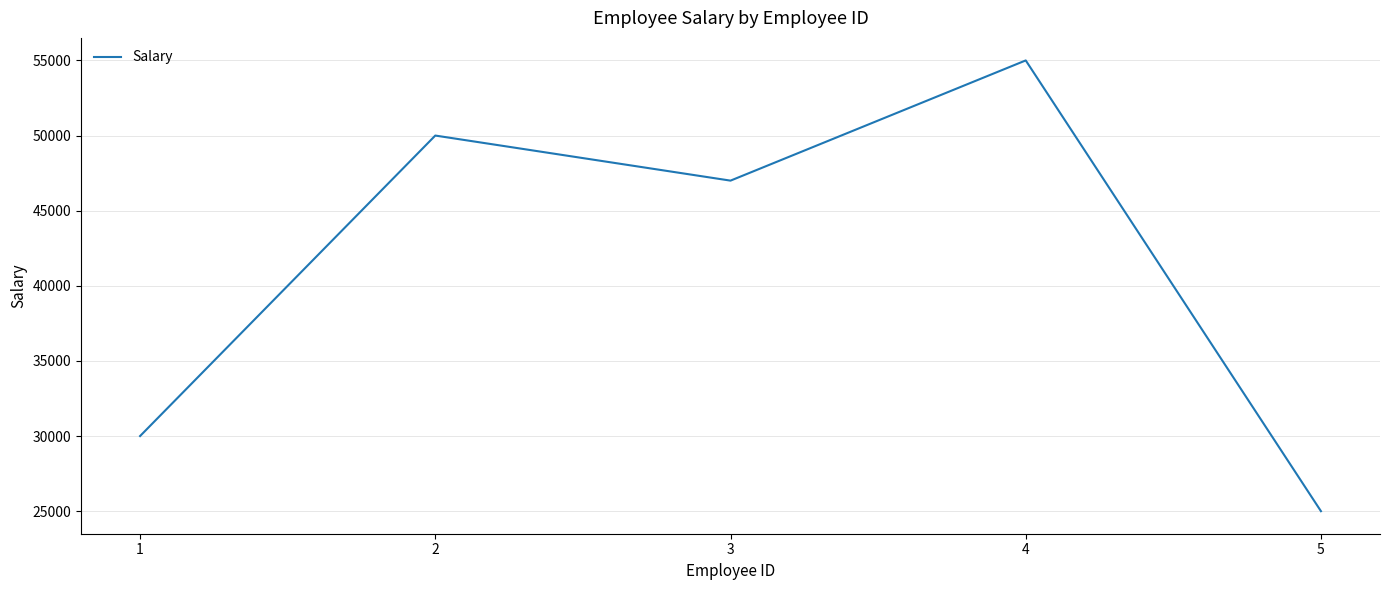

How many lines are shown in the chart?

1